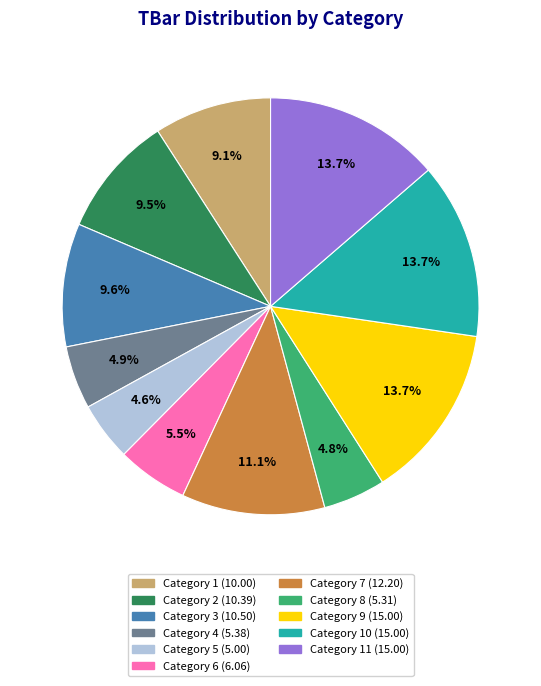

Is there any slice that represents more than half of the pie?

No